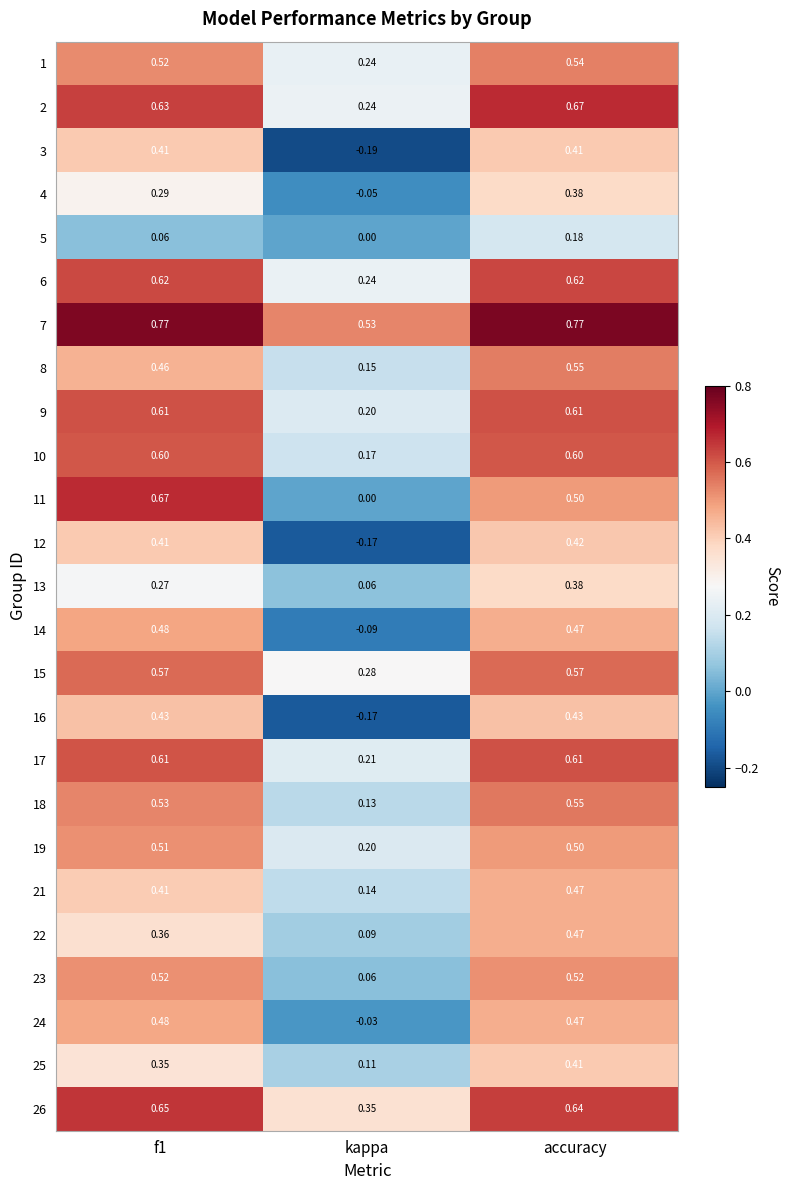

What is the difference between the highest and lowest values at accuracy?

0.6